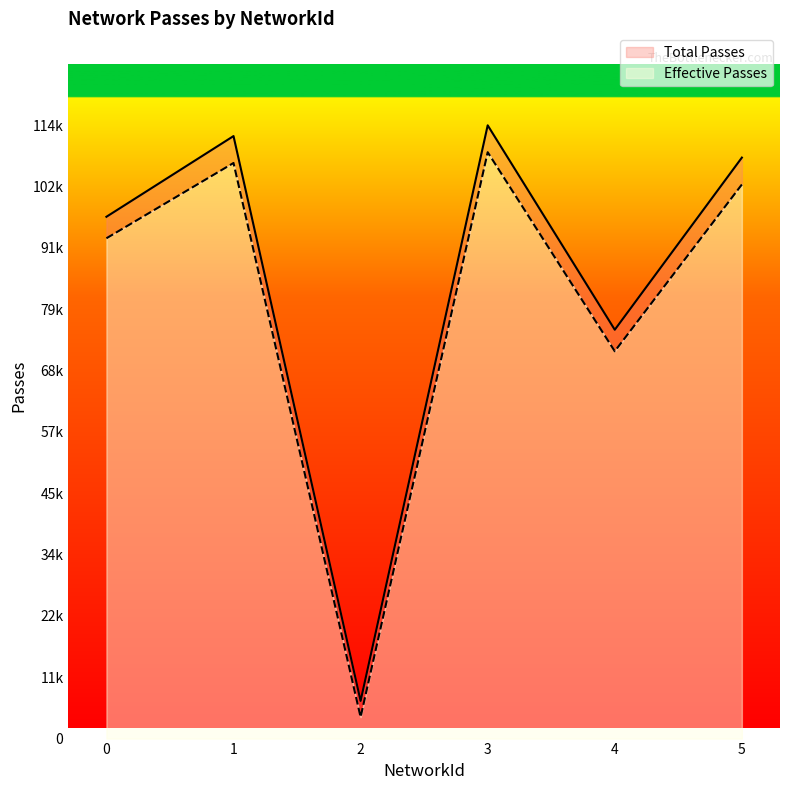

Reading left to right, what are all the values shown in this chart?

Effective Passes: 93000	107000	4000	109000	72000	103000
Total Passes: 97000	112000	7000	114000	76000	108000